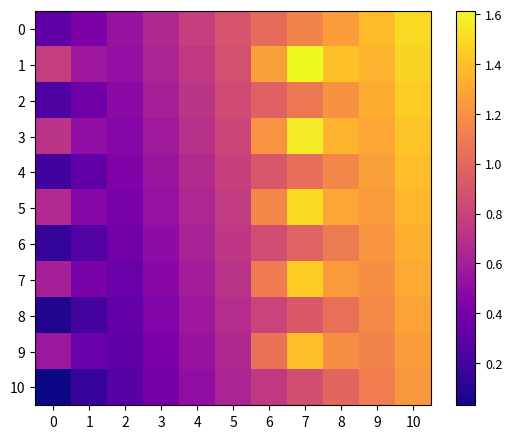

How many categories are shown in the chart?

11